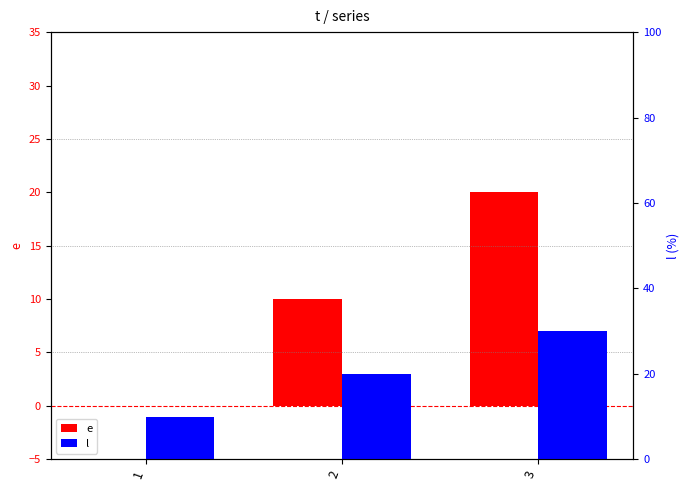

At how many categories does at least one series exceed 17?

2